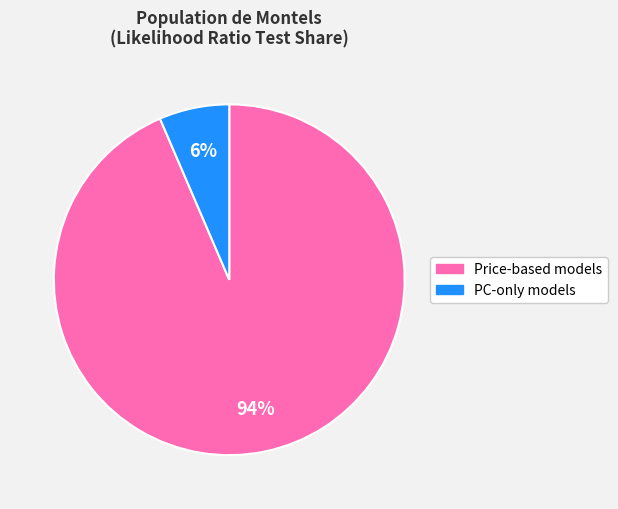

Is there a majority slice in this chart?

Yes